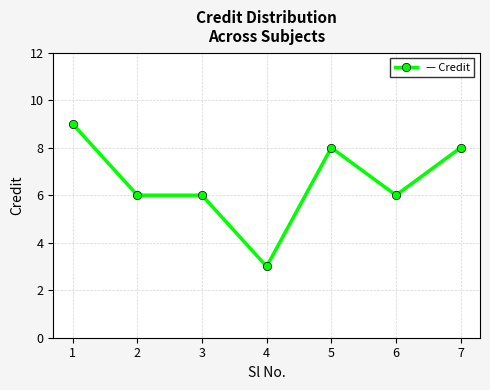

What value does the data have at 2?

6